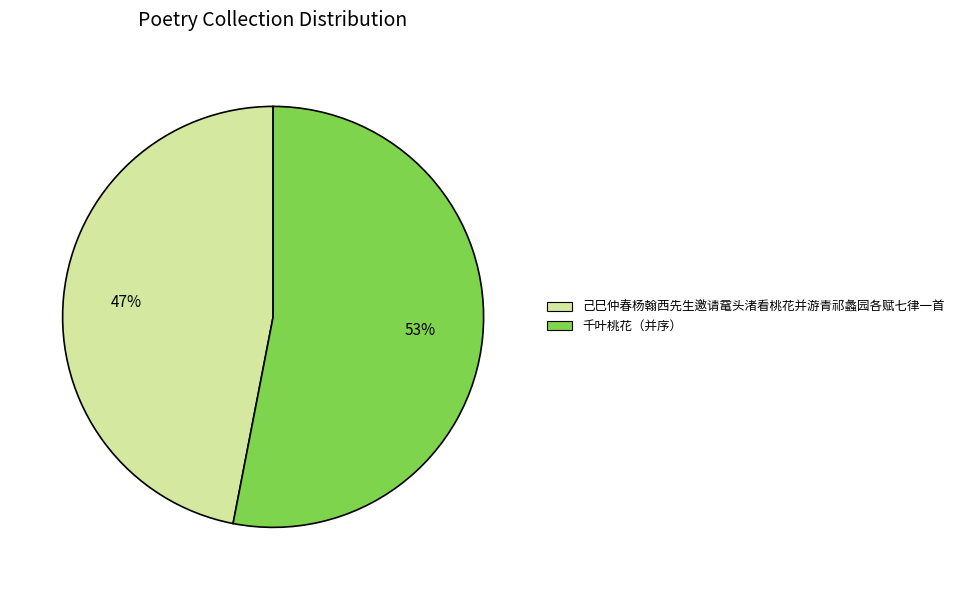

Is it true that 千叶桃花（并序） is 53% of the pie?

True